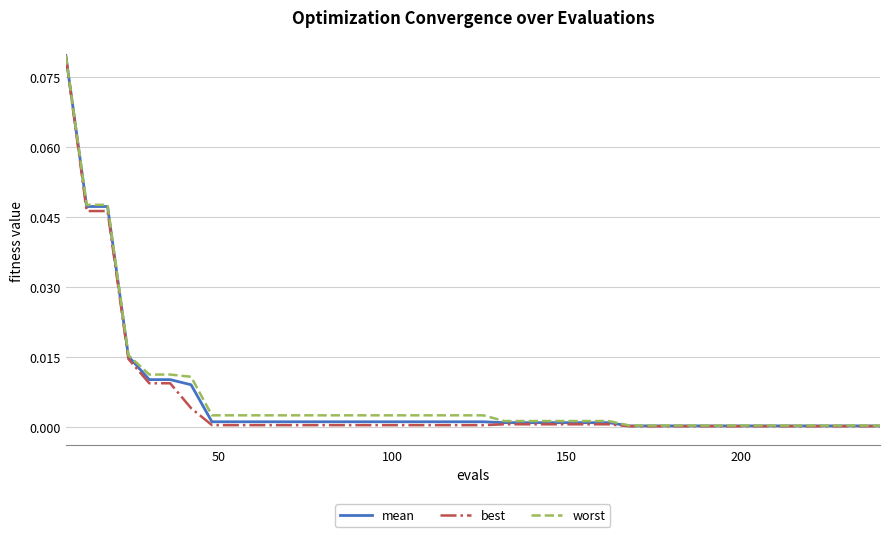

Which series has the widest spread of values?

best